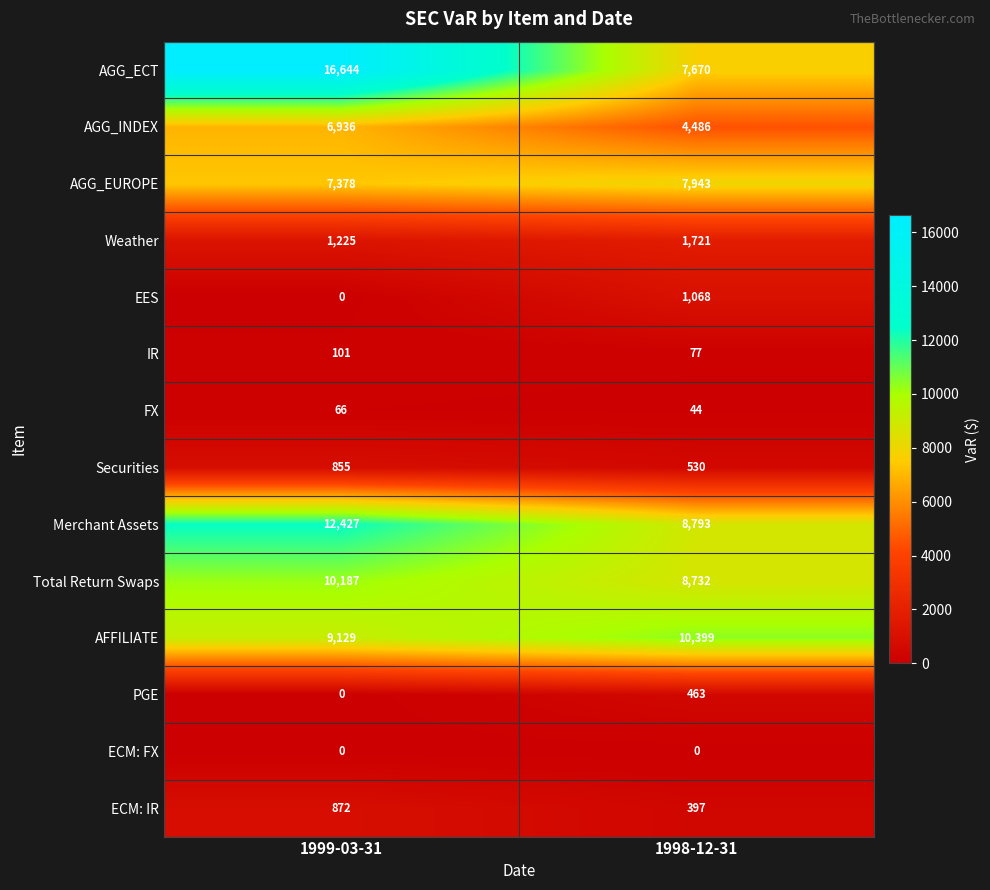

Is it true that AGG_INDEX equals 1585 at 1999-03-31?

False